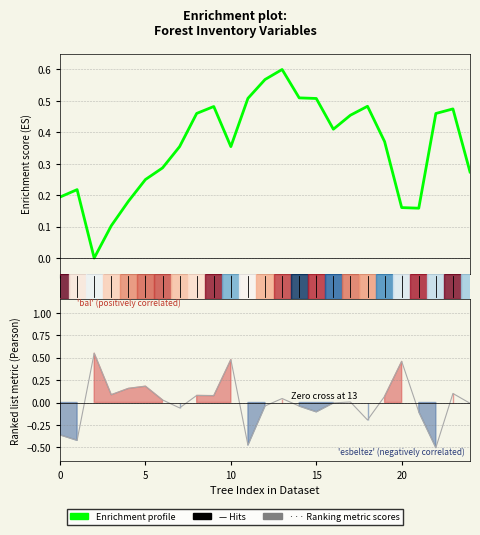

Read the value at 7.

0.4